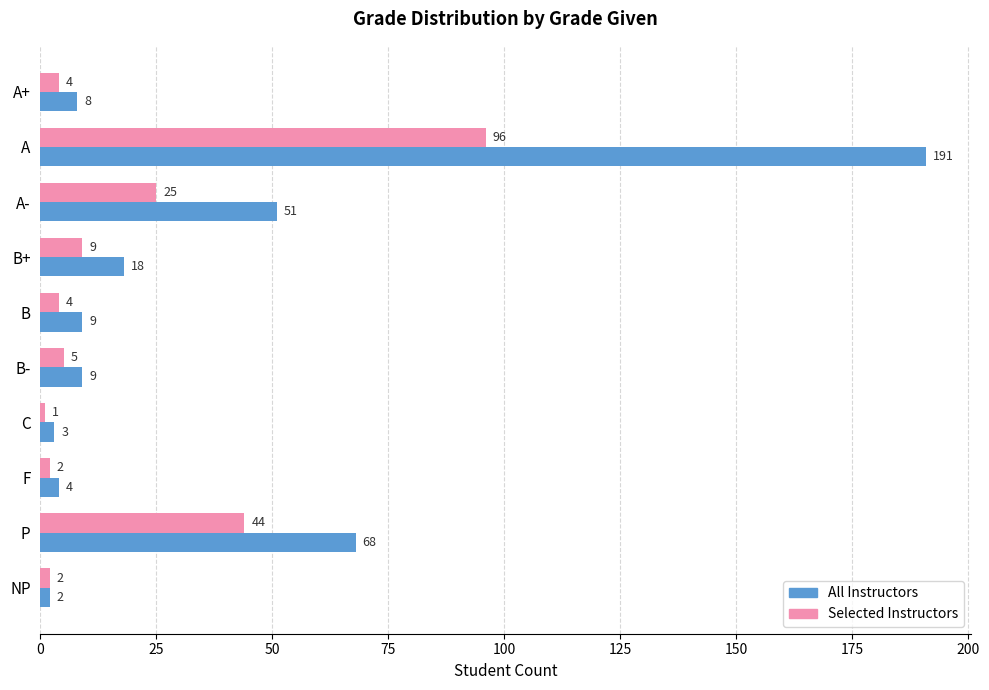

What is the difference between the highest and lowest values at A-?

26